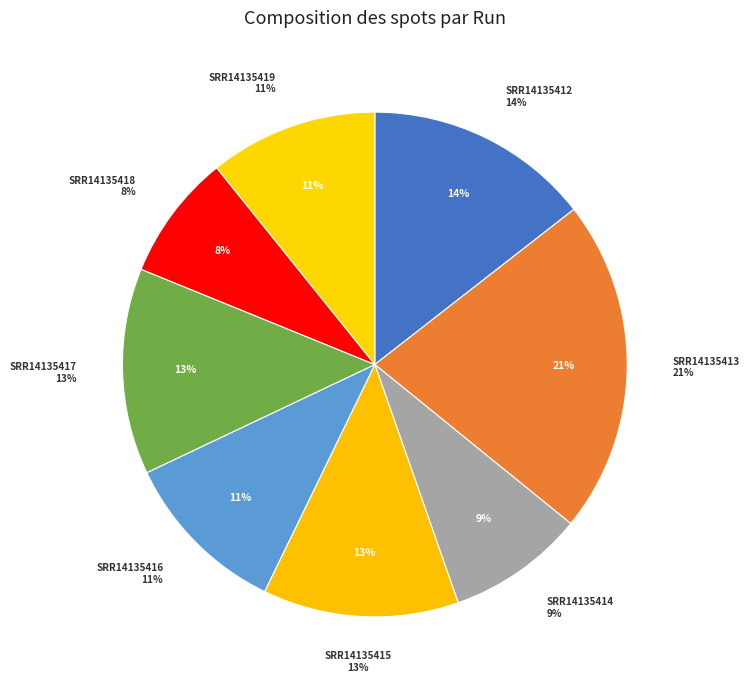

To the nearest percent, what portion does SRR14135415 represent?

13%